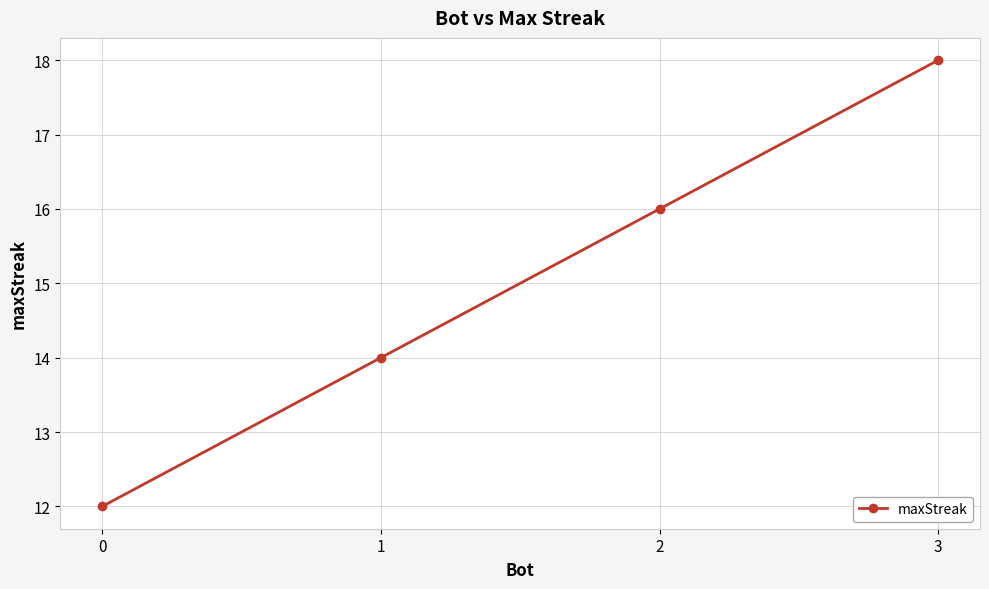

How many lines are shown in the chart?

1